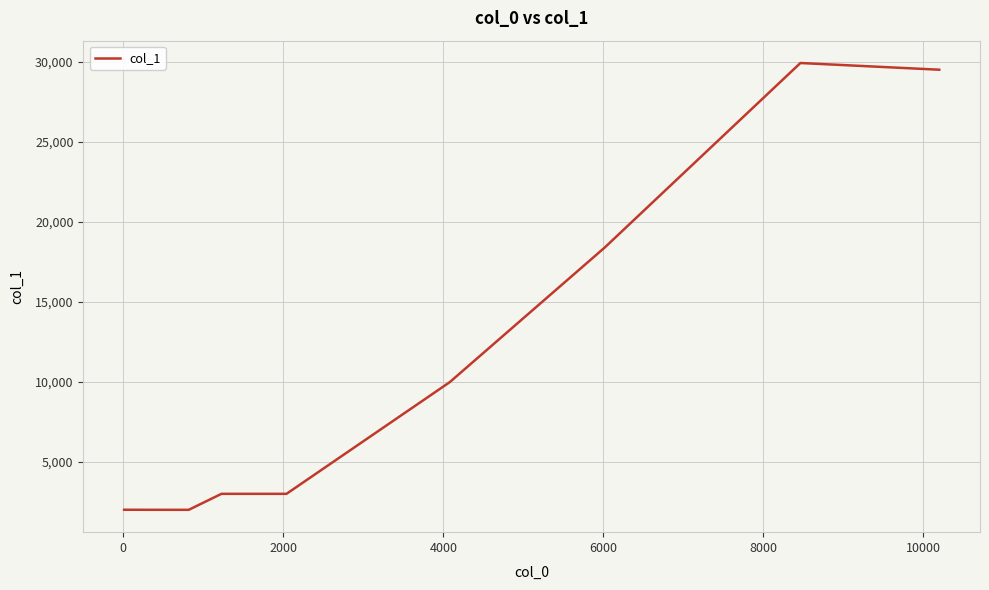

What is the maximum value shown in the chart?

29922